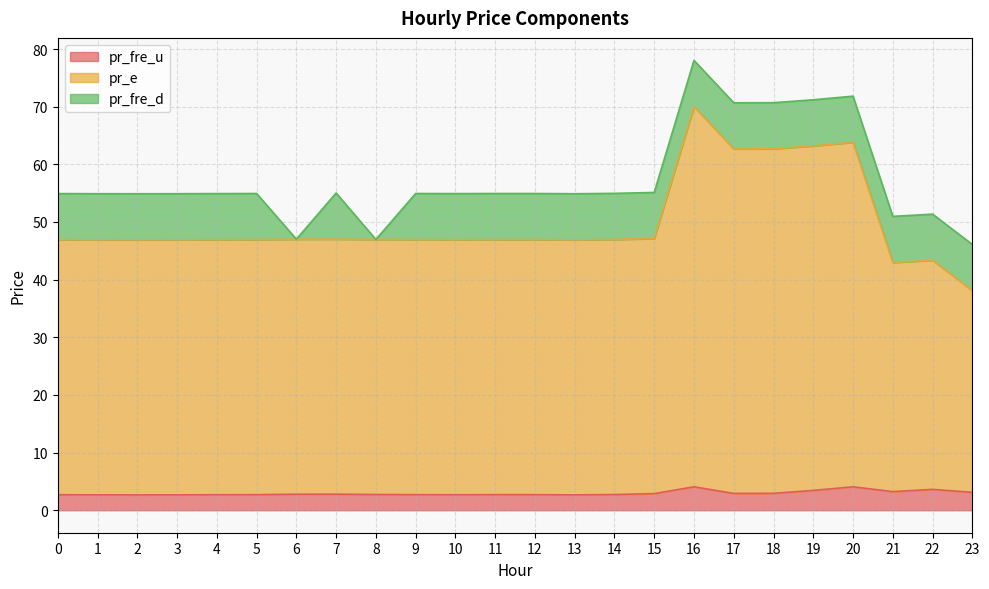

What is the minimum value for pr_fre_u?

2.7